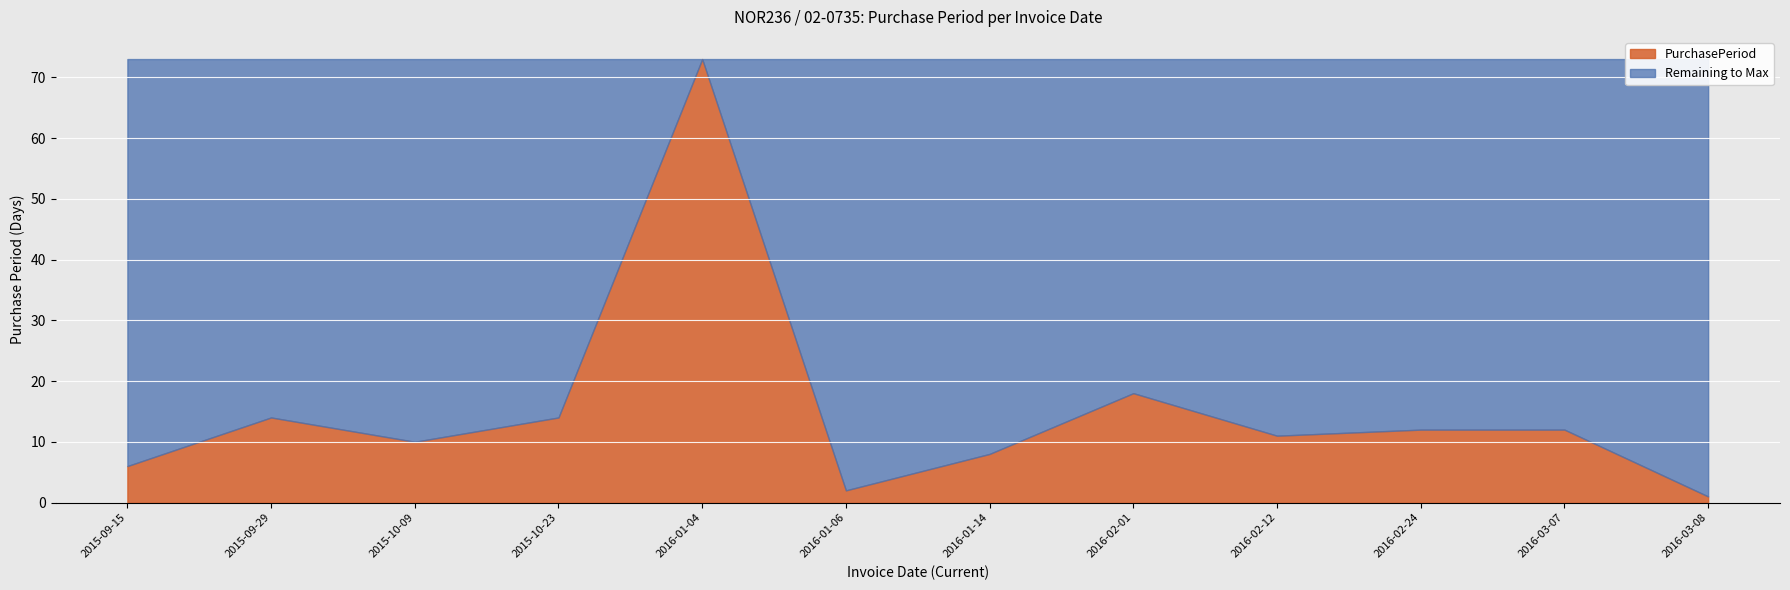

Is it true that the value at 2016-02-12 is 11?

True